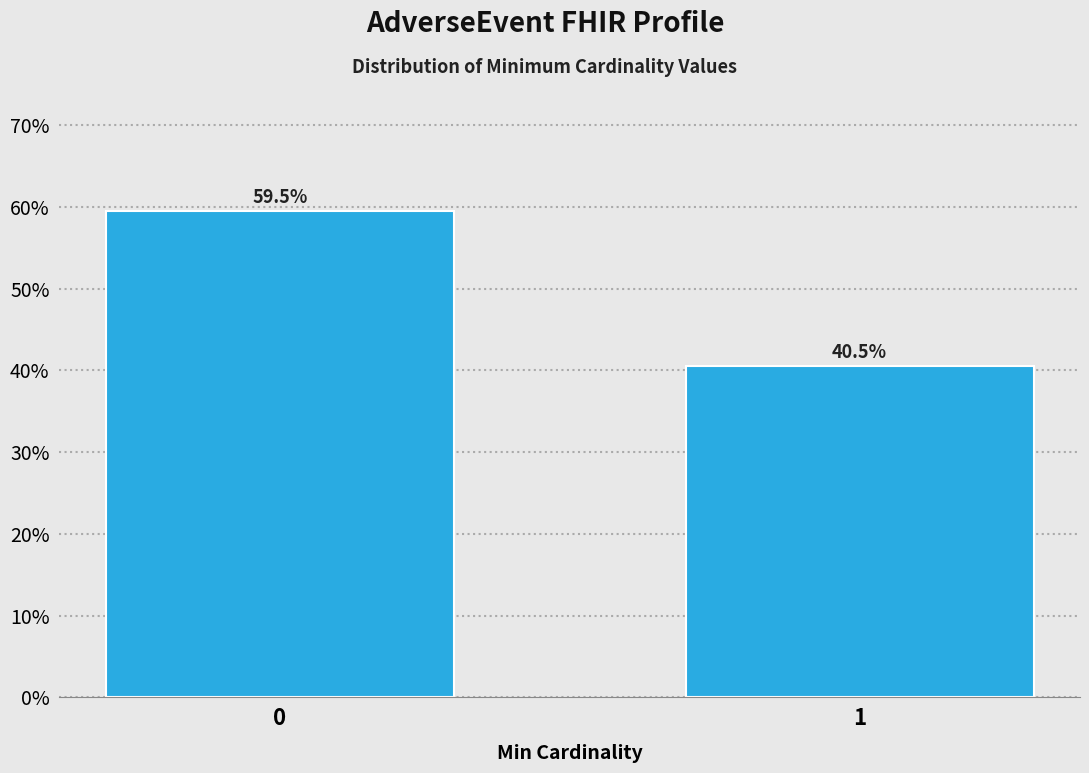

Reading left to right, what are all the values shown in this chart?

59.5	40.5